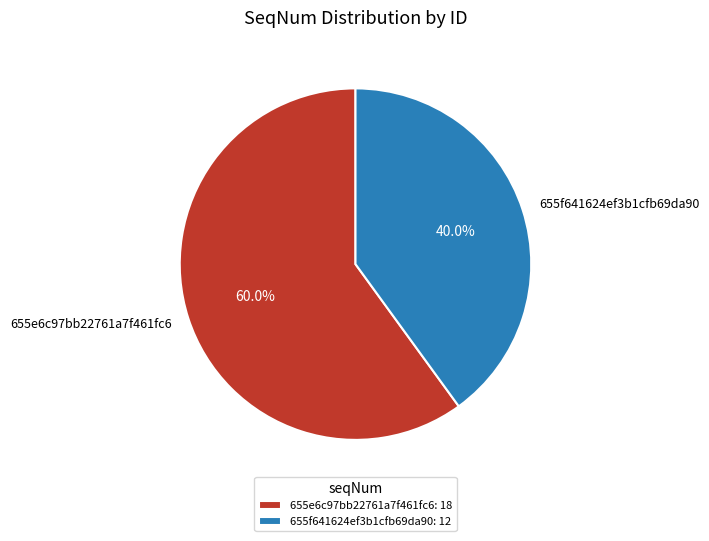

How many segments does this pie chart have?

2